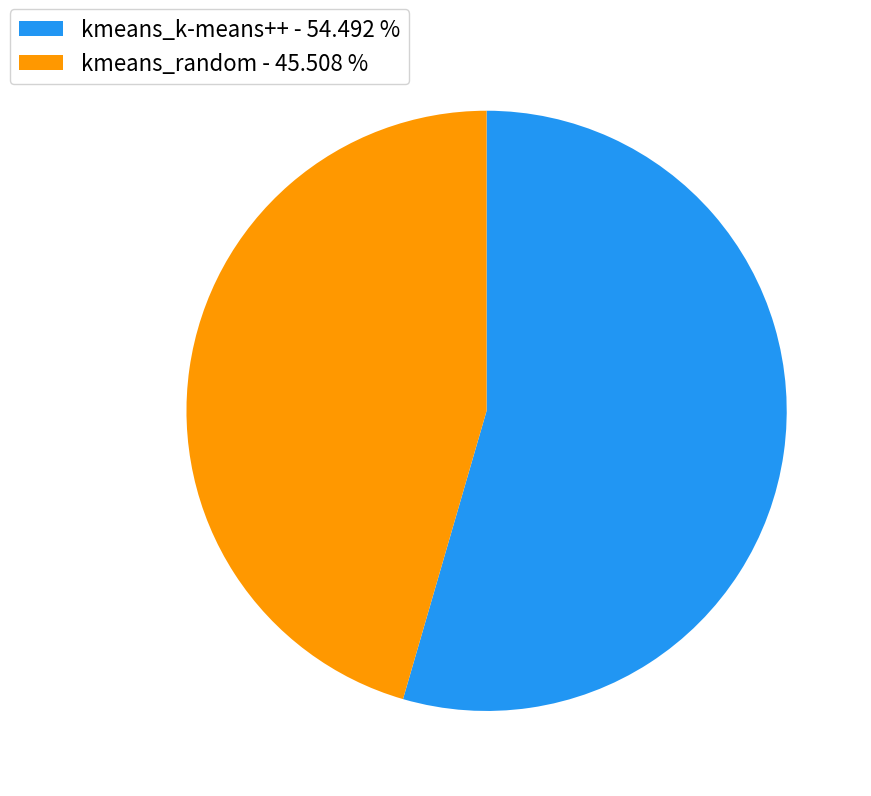

Is there a majority slice in this chart?

Yes